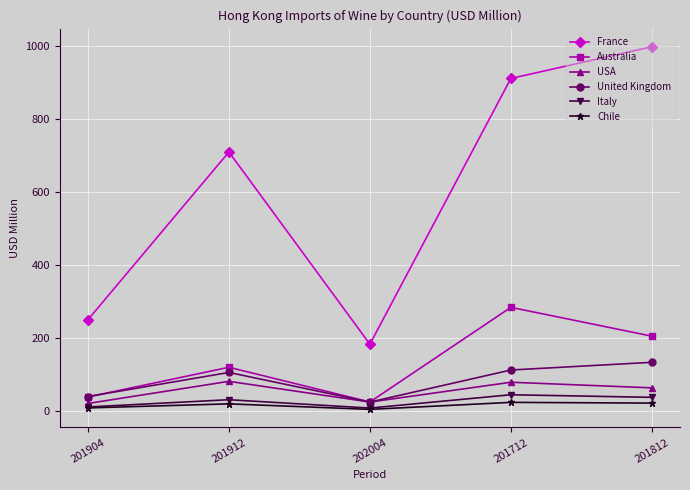

How many lines are shown in the chart?

6